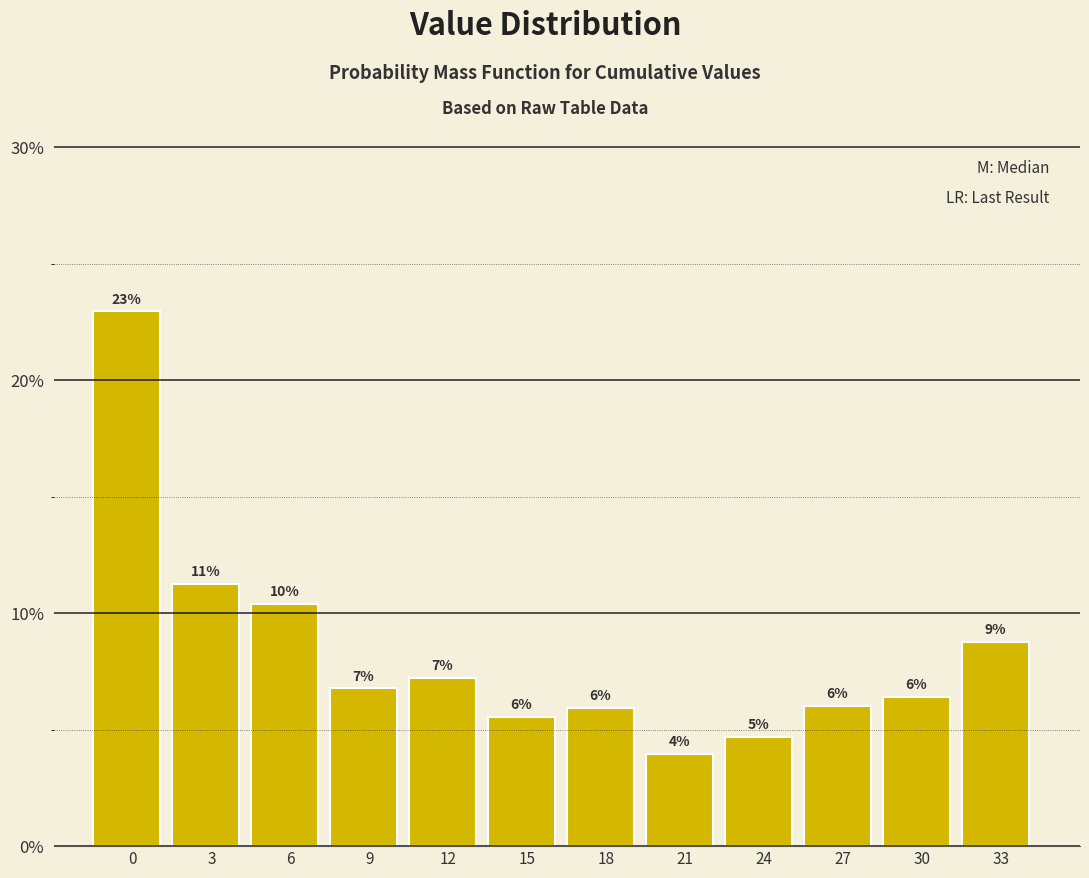

What is the smallest value displayed?

4.0